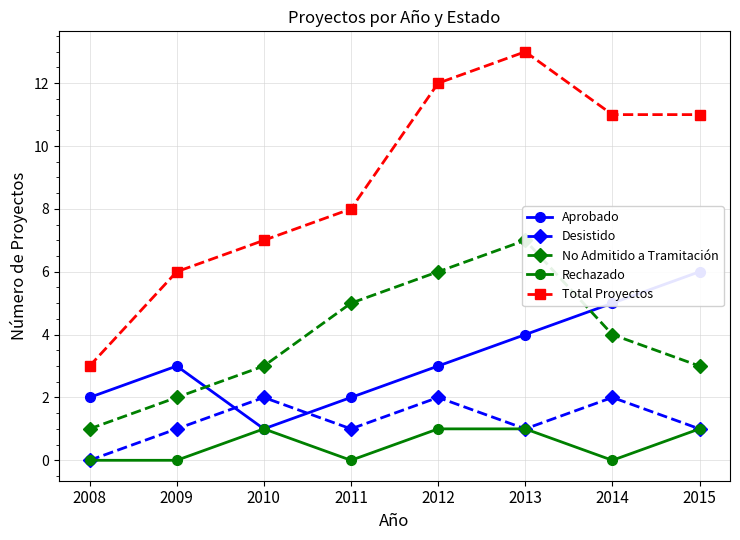

Reading left to right, extract all data points from this chart.

Aprobado: 2008=2	2009=3	2010=1	2011=2	2012=3	2013=4	2014=5	2015=6
Desistido: 2008=0	2009=1	2010=2	2011=1	2012=2	2013=1	2014=2	2015=1
No Admitido a Tramitación: 2008=1	2009=2	2010=3	2011=5	2012=6	2013=7	2014=4	2015=3
Rechazado: 2008=0	2009=0	2010=1	2011=0	2012=1	2013=1	2014=0	2015=1
Total Proyectos: 2008=3	2009=6	2010=7	2011=8	2012=12	2013=13	2014=11	2015=11